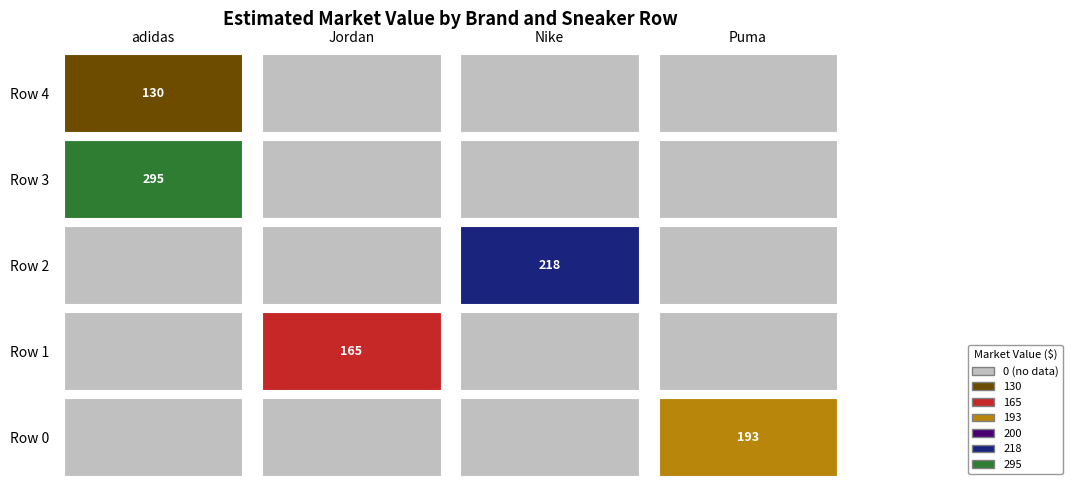

The Jordan series shows 165 at Row 1. True or false?

True